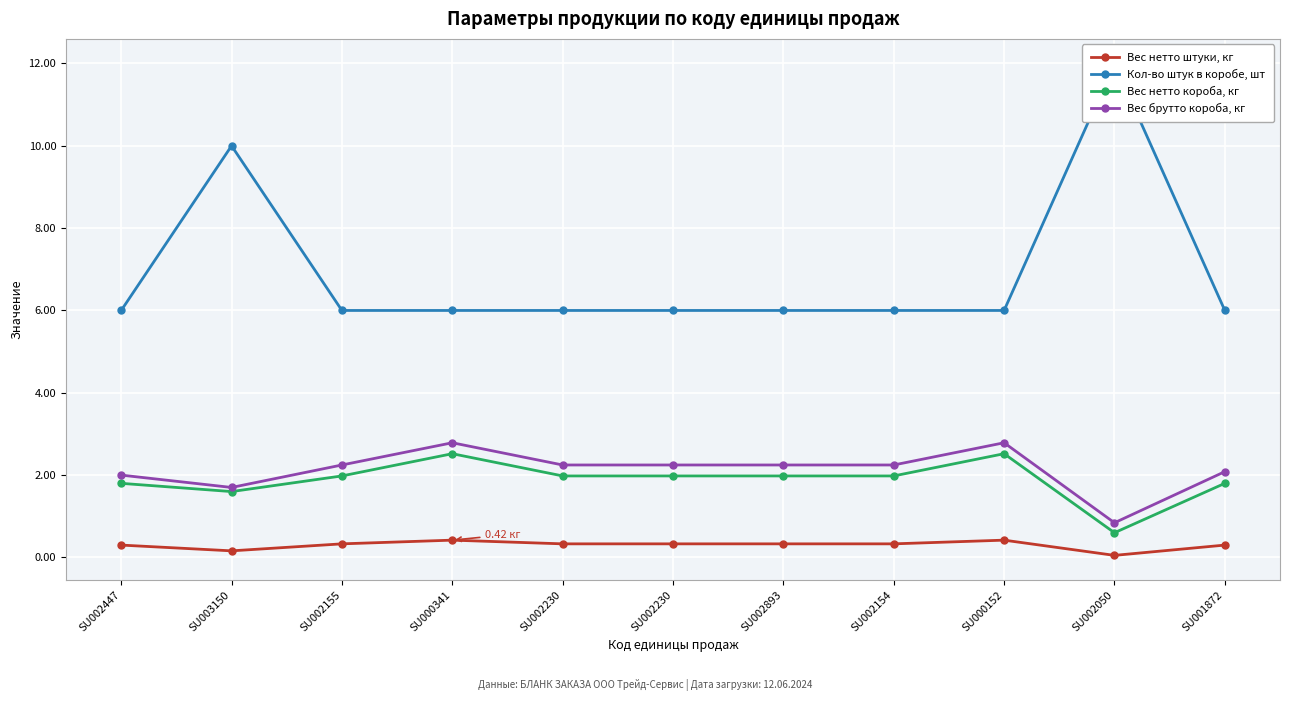

True or false: Кол-во штук в коробе, шт and Вес брутто короба, кг intersect in this chart.

False